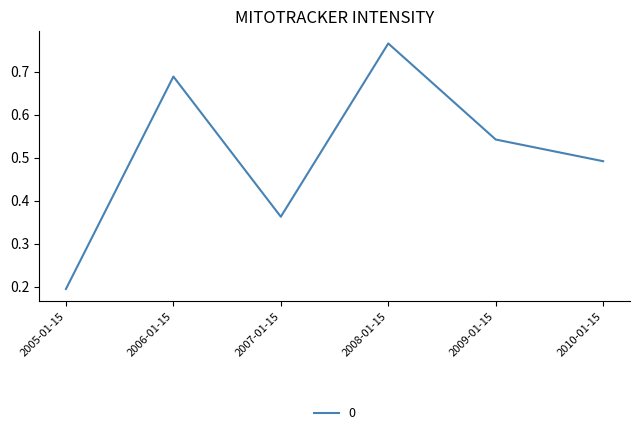

True or false: the data has more than 1 interior local peaks.

True